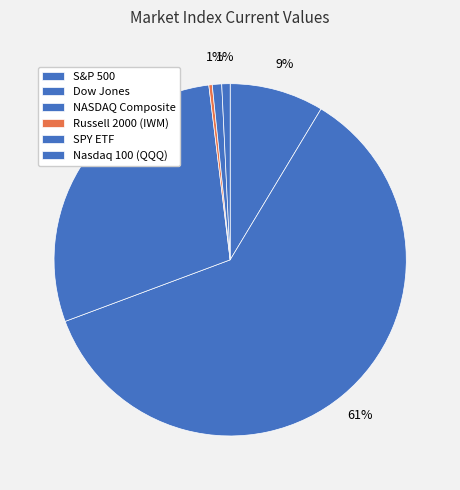

Which category has the biggest portion of the pie?

Dow Jones